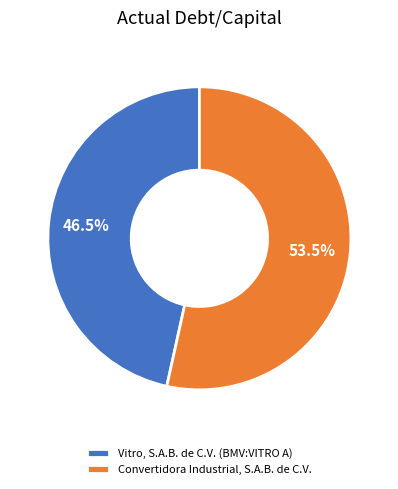

True or false: Vitro, S.A.B. de C.V. (BMV:VITRO A) accounts for 52% of the total.

False